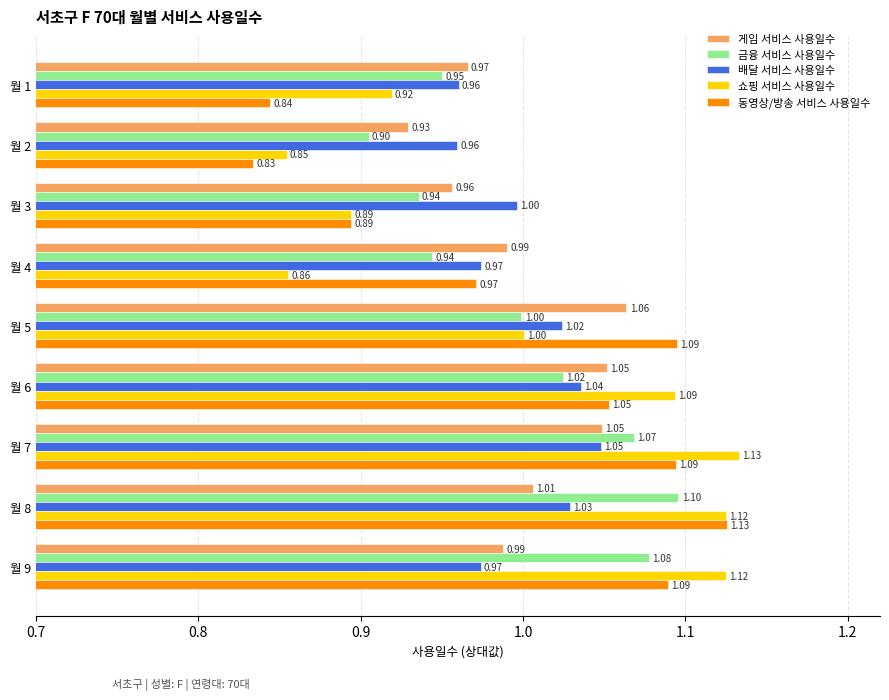

Which series has the largest range (max minus min)?

동영상/방송 서비스 사용일수